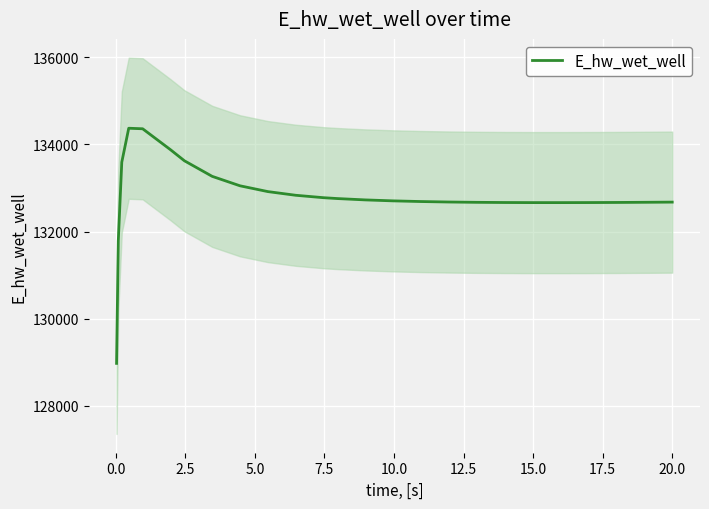

The value at 24 is 90014.9. True or false?

False